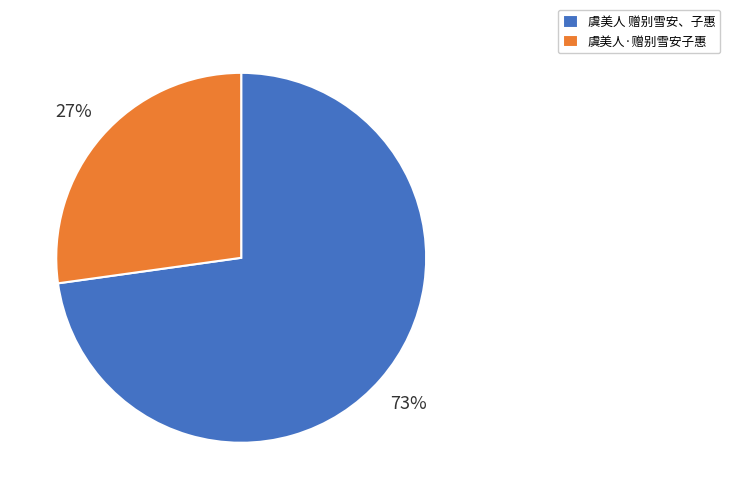

Which slice is the largest?

虞美人 赠别雪安、子惠